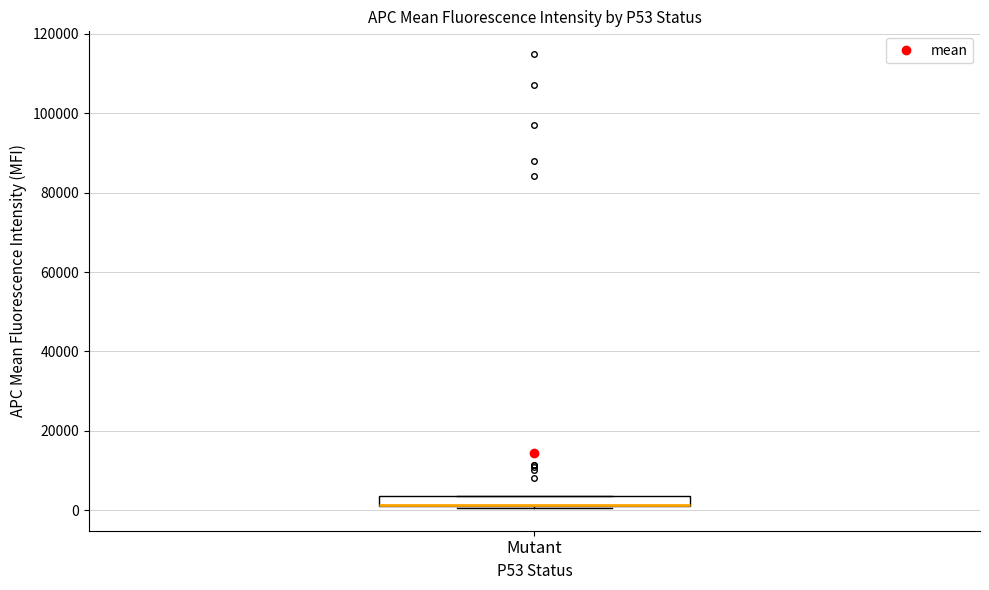

Where is the upper edge of the box for Mutant on the y-axis? The values are not printed on the chart, so give them approximately, as read against the axis.

4000